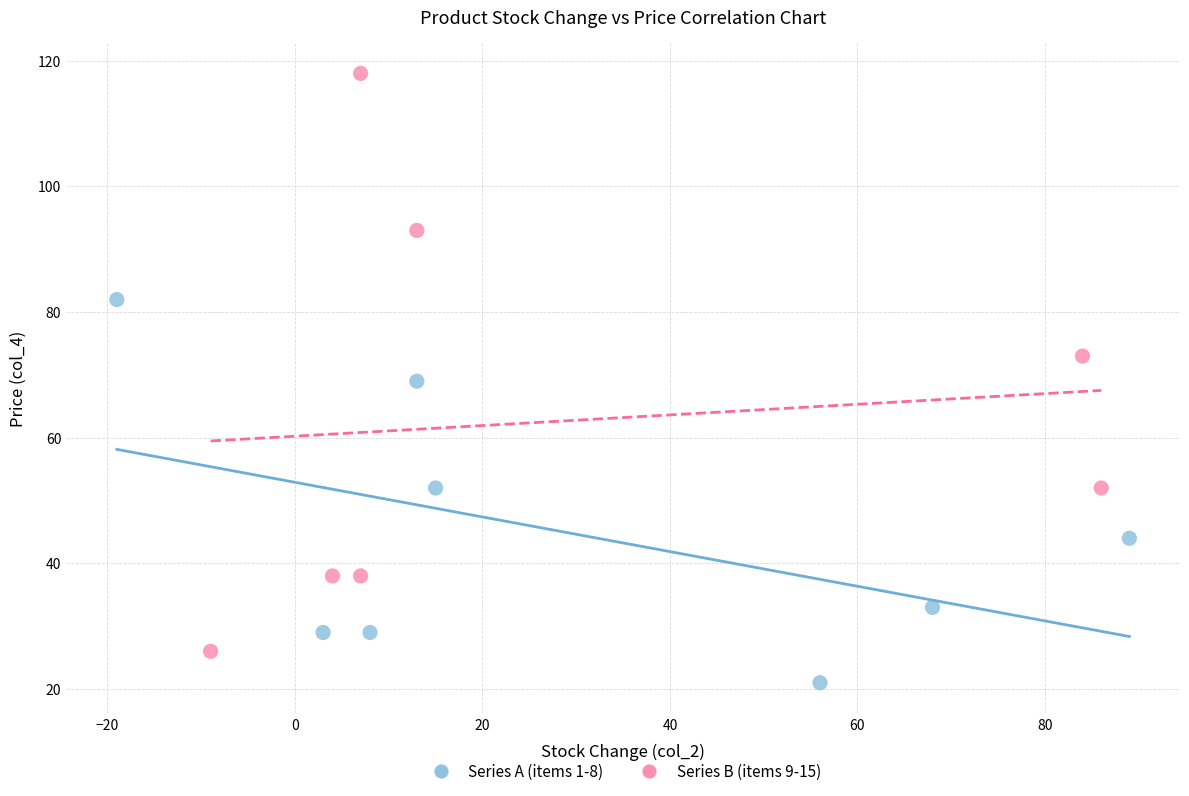

Which series contains the highest Y value?

Series B (items 9-15)